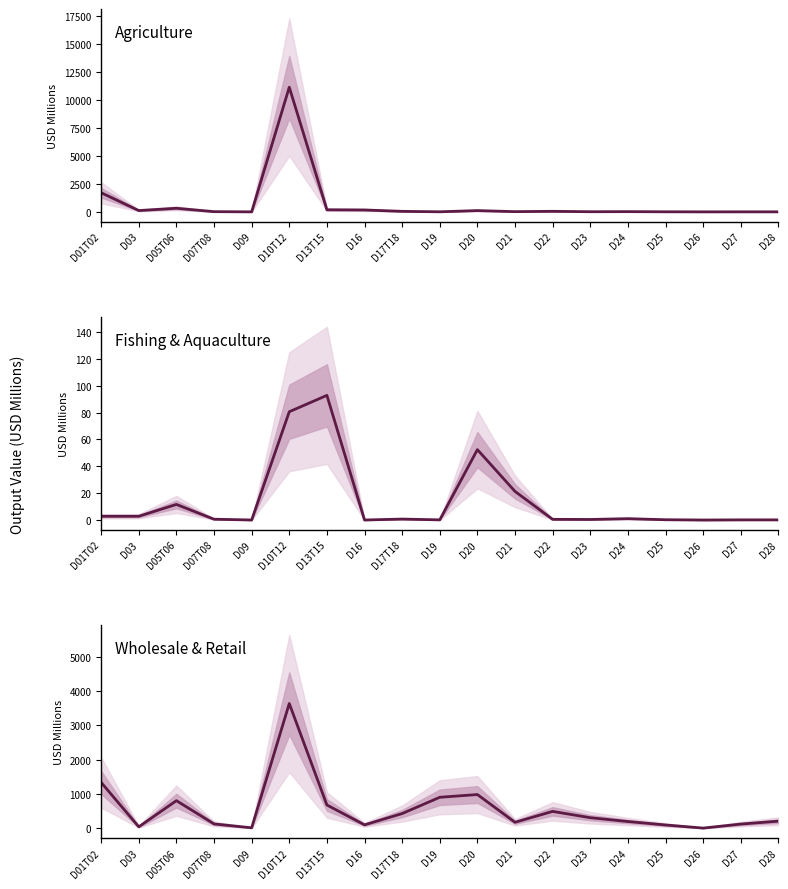

Reading left to right, extract all data points from this chart.

Agriculture: D01T02=1711.3	D03=116.6	D05T06=320.7	D07T08=18.0	D09=0.3	D10T12=11155.8	D13T15=187.1	D16=169.2	D17T18=45.7	D19=5.5	D20=113.2	D21=19.2	D22=49.1	D23=11.6	D24=19.5	D25=5.8	D26=0.1	D27=2.0	D28=1.8
Fishing & Aquaculture: D01T02=2.8	D03=2.8	D05T06=11.6	D07T08=0.6	D09=0.0	D10T12=80.6	D13T15=92.8	D16=0.0	D17T18=0.7	D19=0.1	D20=52.4	D21=21.3	D22=0.5	D23=0.4	D24=1.0	D25=0.2	D26=0.0	D27=0.1	D28=0.1
Wholesale & Retail: D01T02=1336.3	D03=40.5	D05T06=804.1	D07T08=125.2	D09=11.4	D10T12=3640.1	D13T15=677.9	D16=97.9	D17T18=427.5	D19=902.7	D20=982.7	D21=172.7	D22=490.9	D23=306.8	D24=195.1	D25=94.4	D26=3.4	D27=120.6	D28=205.6